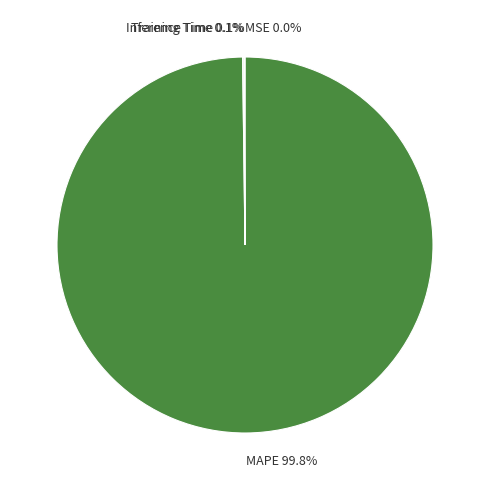

What is the largest slice in the pie chart?

MAPE